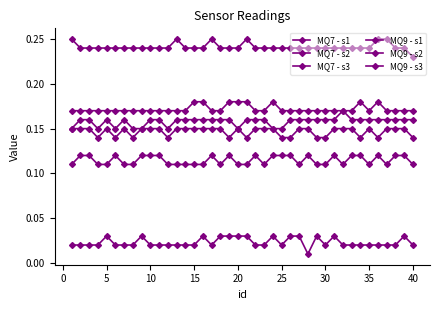

At which label is MQ7 - s1 closest to 0?

40